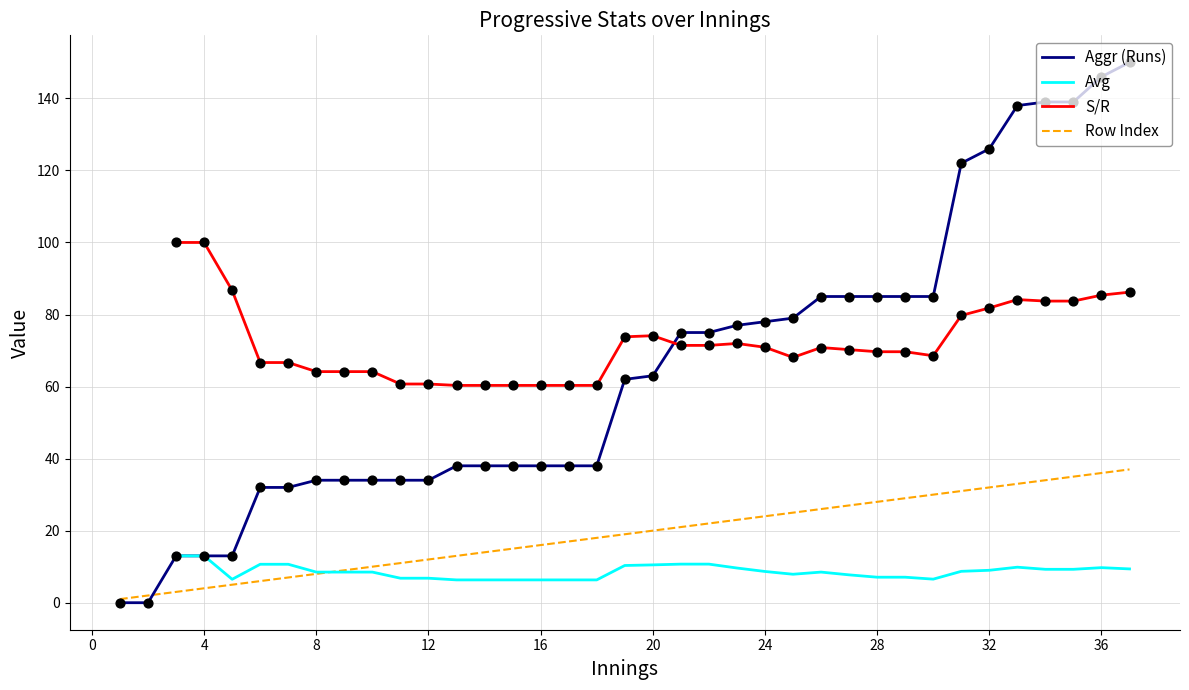

Which series reaches the minimum Y coordinate?

Aggr (Runs)